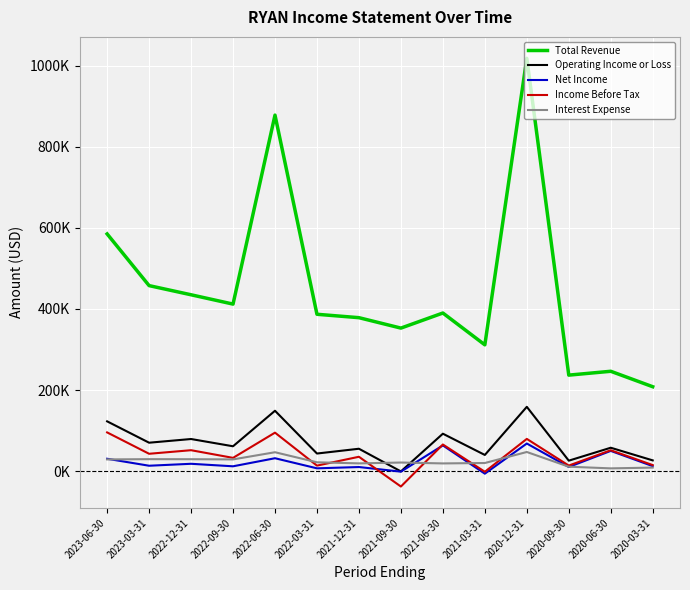

True or false: Operating Income or Loss has more than 2 points higher than both neighbors.

True